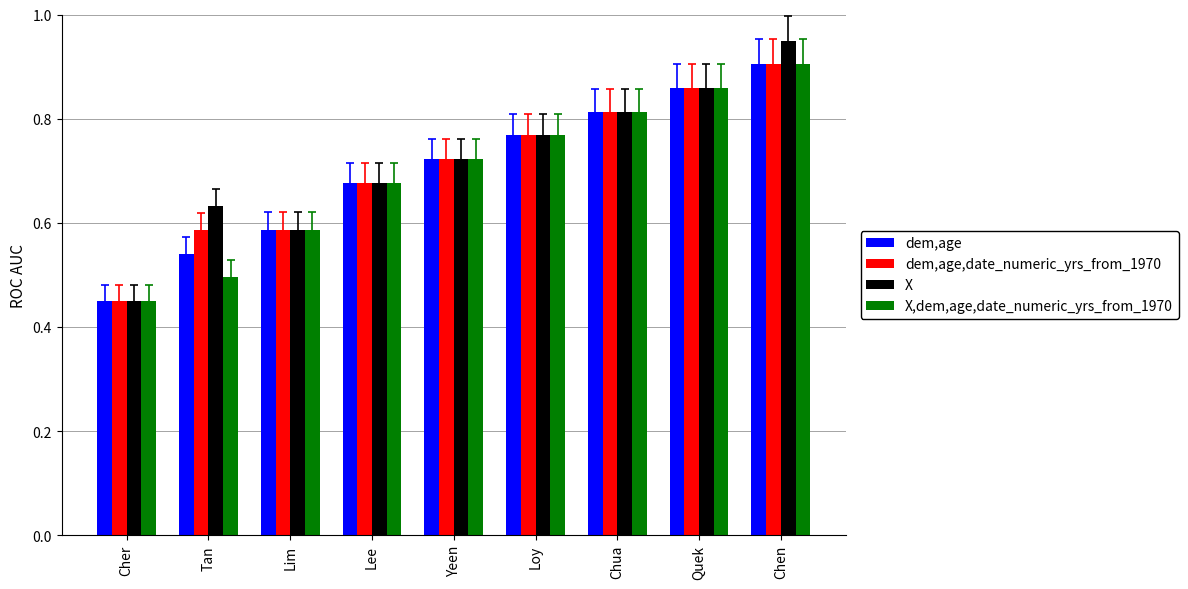

What is the difference between the dem,age values at Loy and Cher?

0.3